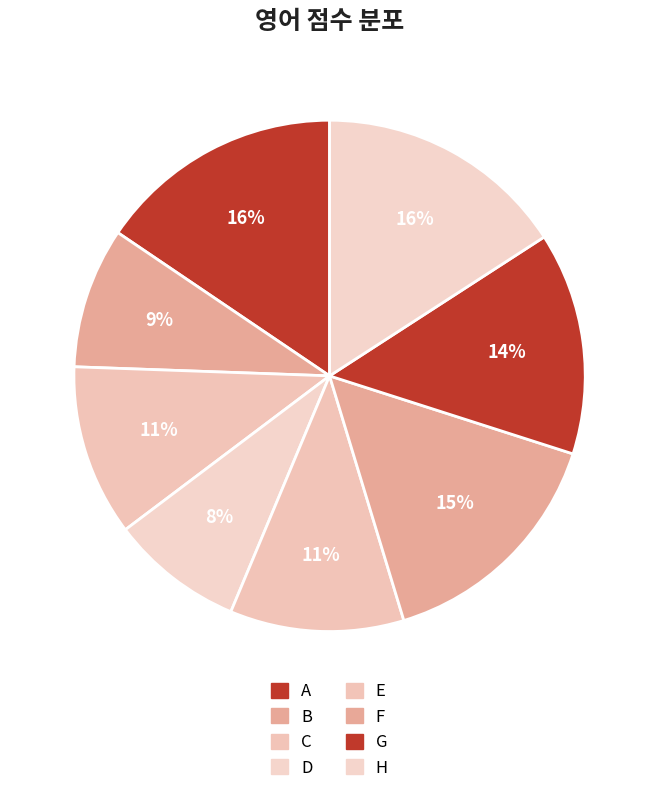

Count the number of slices in the pie.

8